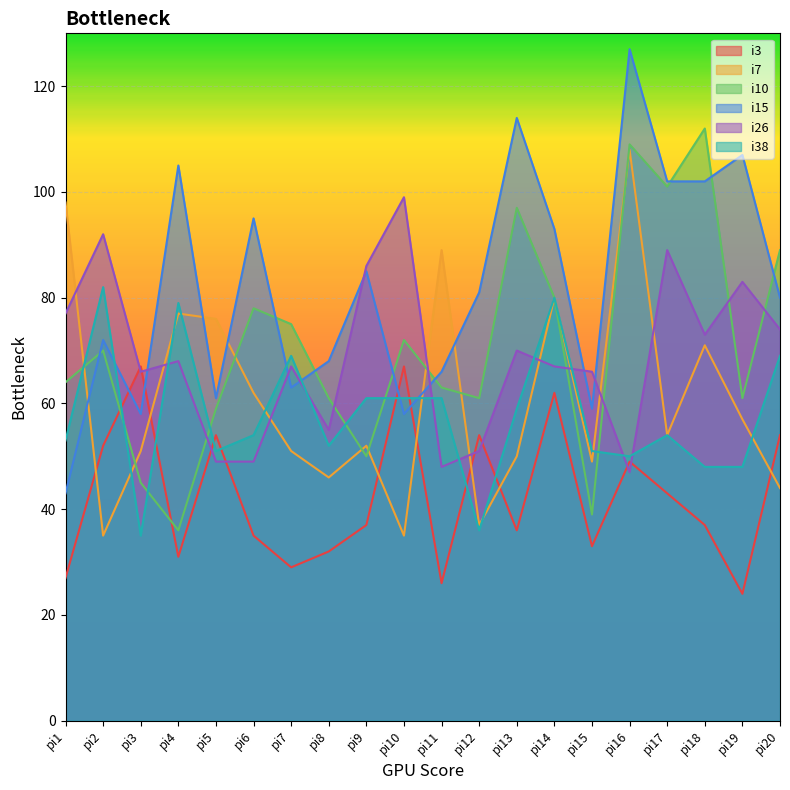

Between pi10 and pi14, which series saw the biggest shift?

i7